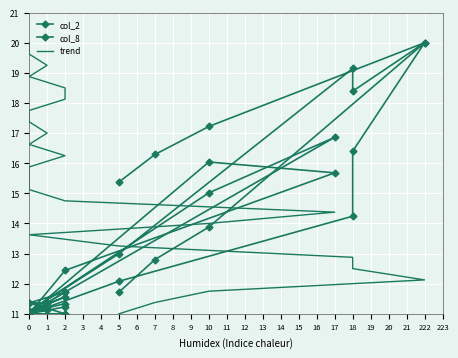

How many lines are shown in the chart?

3